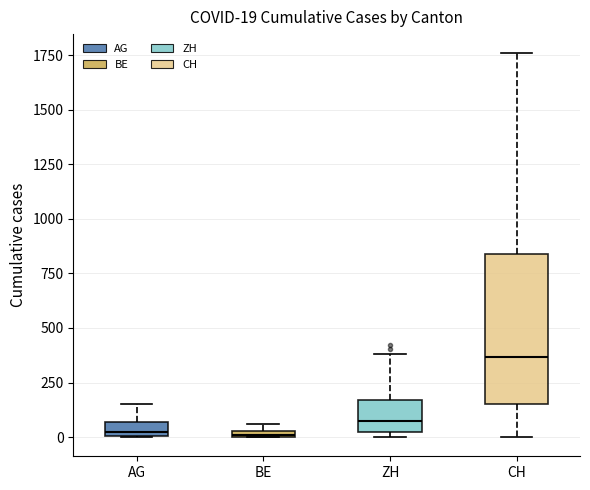

Which box is the tallest, from its lower edge to its upper edge?

CH